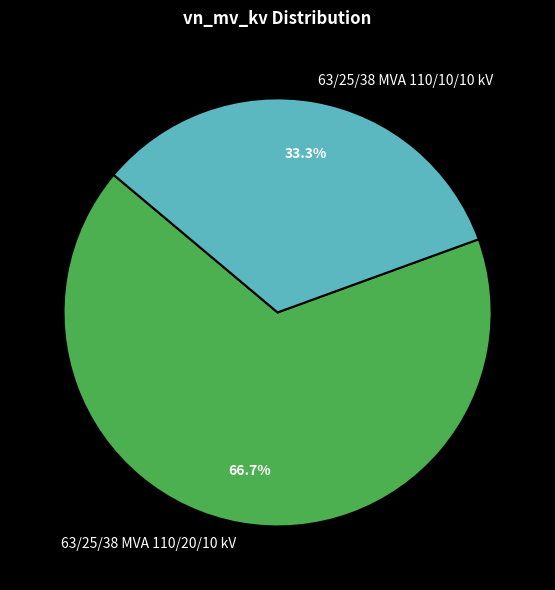

Is 63/25/38 MVA 110/20/10 kV the majority of the pie?

Yes